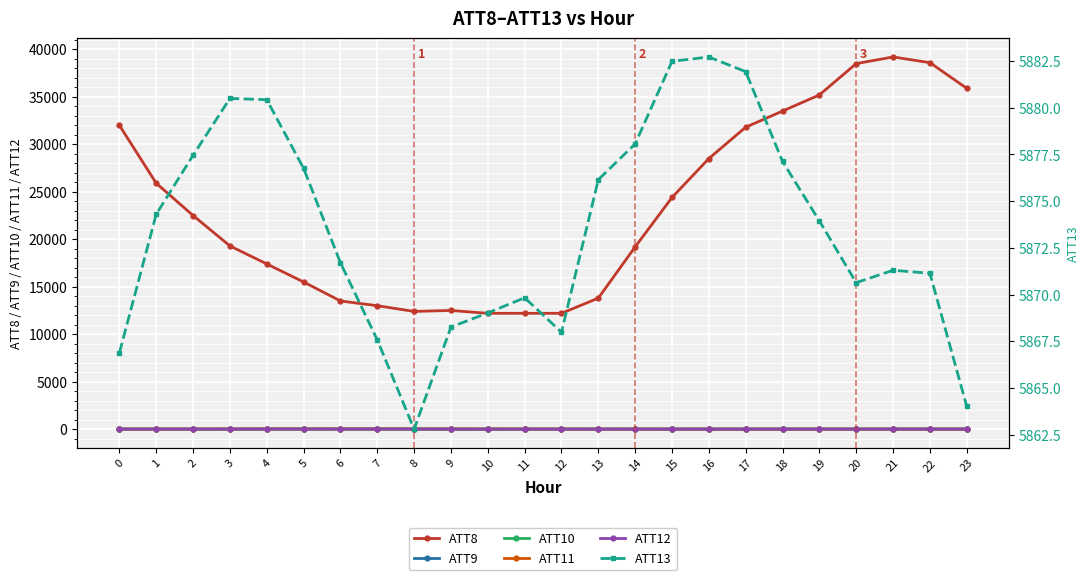

Is it true that ATT8 equals 35900.0 at 23?

True